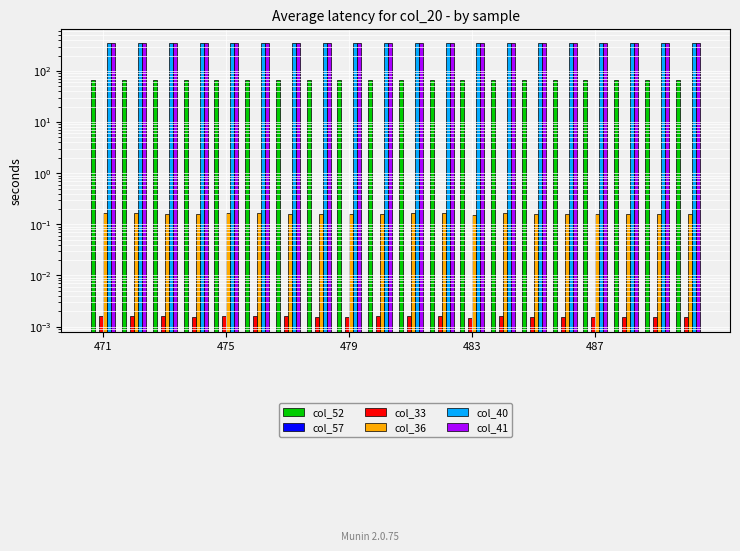

What is the value of the col_36 bar at the 18th from the left?

0.2